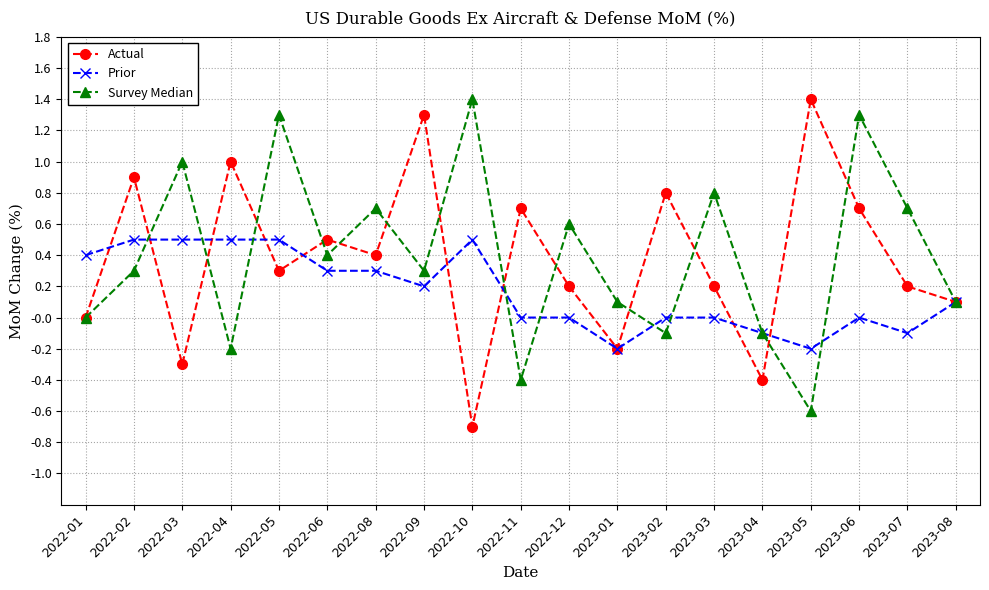

True or false: Actual has a value of -1.0 at 2022-10.

False